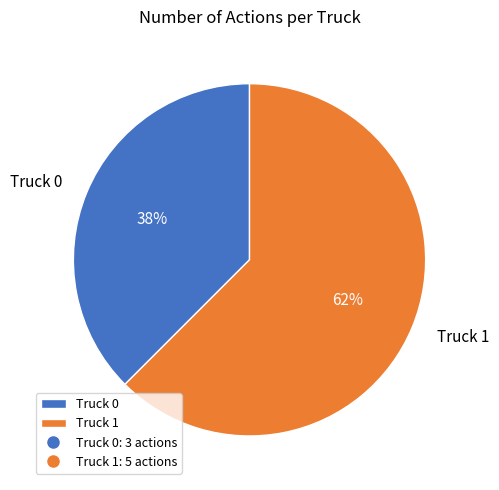

What is the smallest slice in the pie chart?

Truck 0